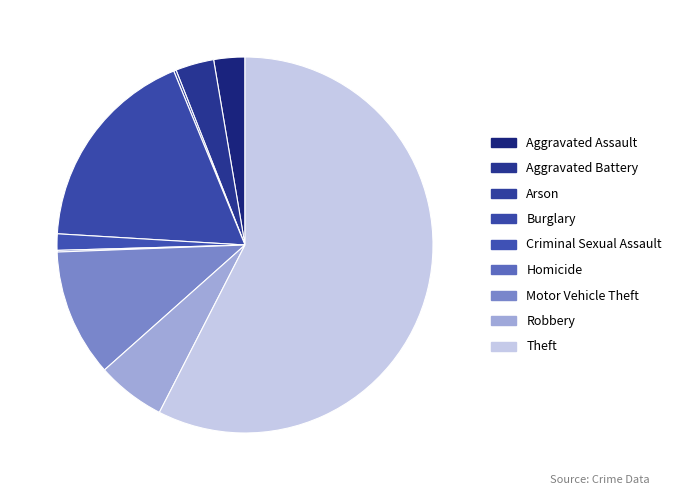

What percentage is NOT represented by Criminal Sexual Assault?

98.6%